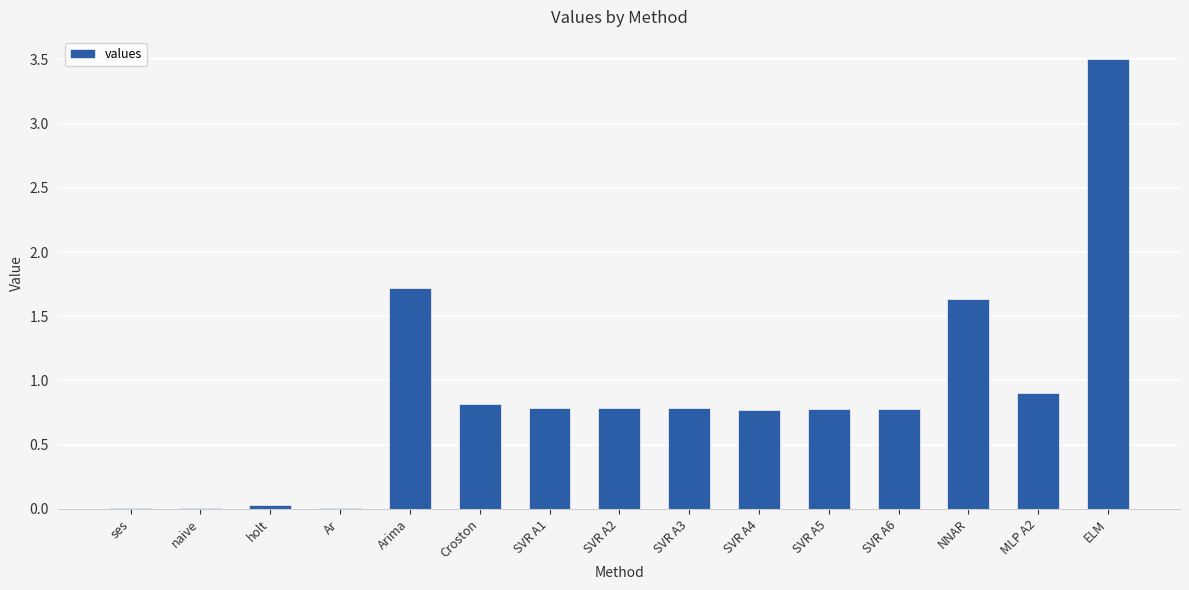

What is the difference between the values at Croston and MLP A2?

0.1